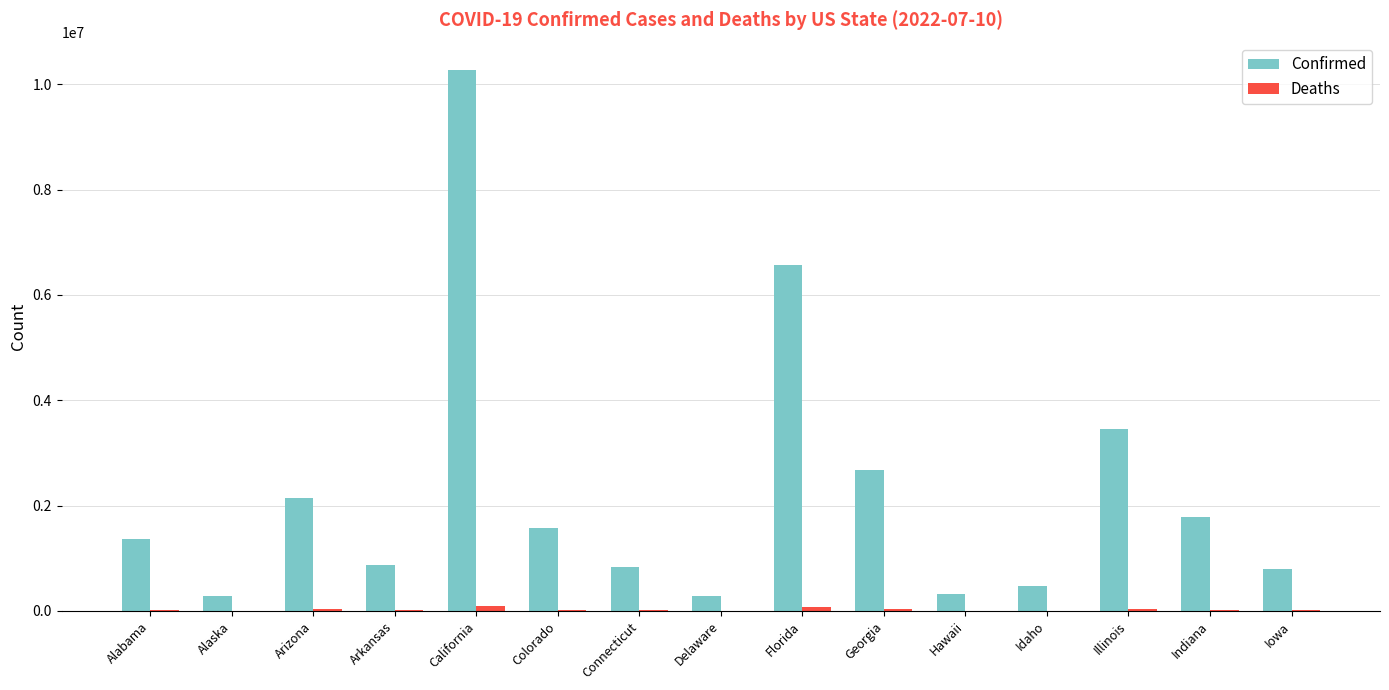

Which series has the largest total across all categories?

Confirmed